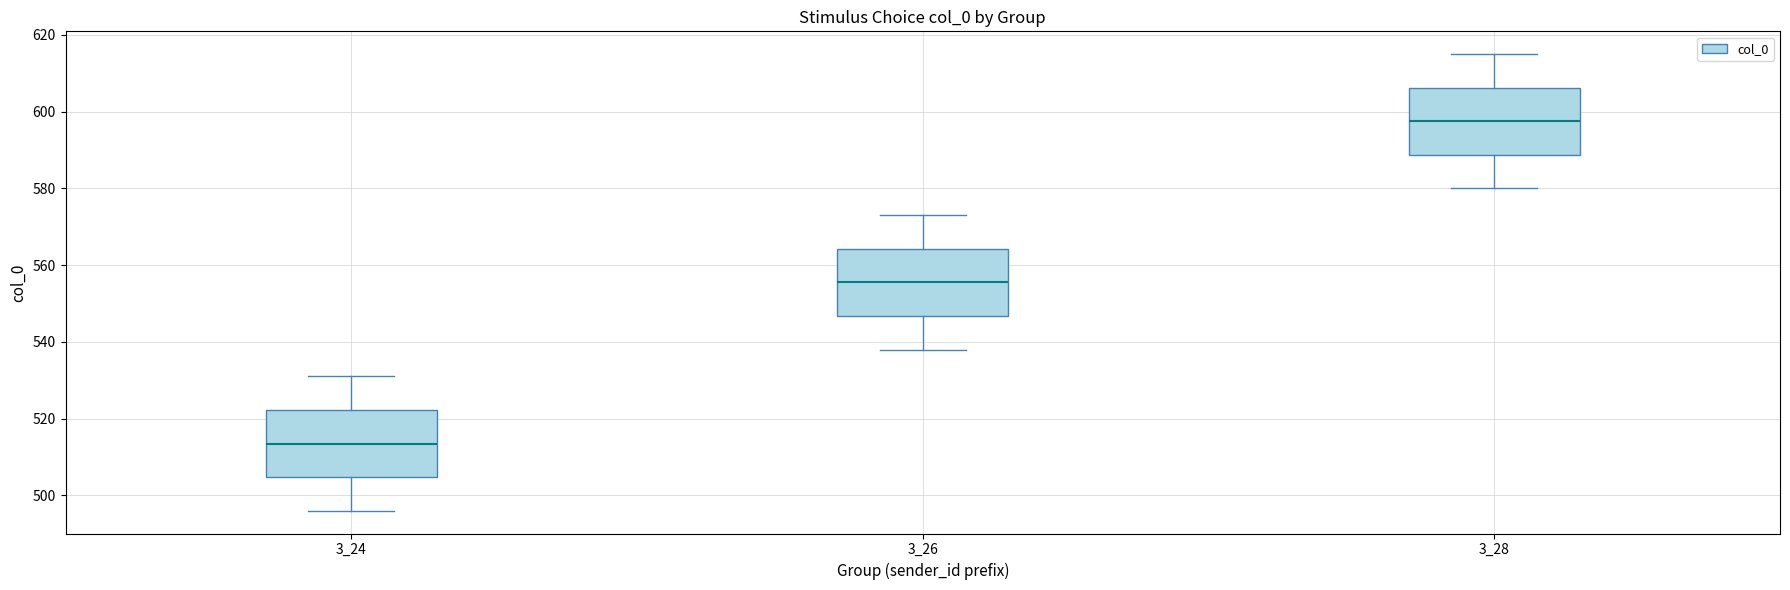

Reading left to right, transcribe this box plot: for each box, give where its median line is, the range the box spans, and where its two whiskers end, as read against the y-axis. The values are not printed on the chart, so give them approximately, as read against the axis.

3_24: median 514, box 504 to 522, whiskers 496 to 532
3_26: median 556, box 546 to 564, whiskers 538 to 574
3_28: median 598, box 588 to 606, whiskers 580 to 616